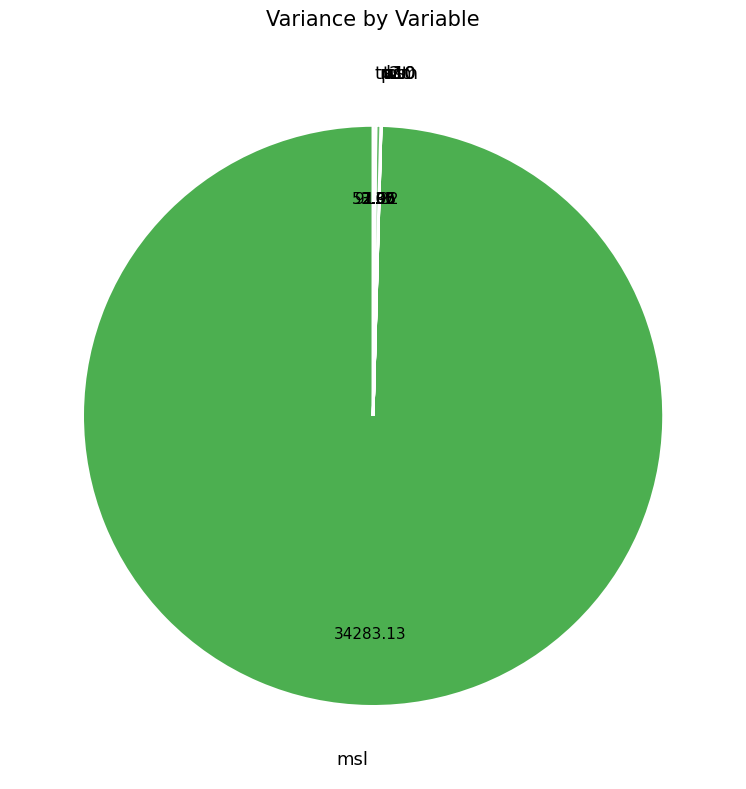

Which slice is the largest?

msl